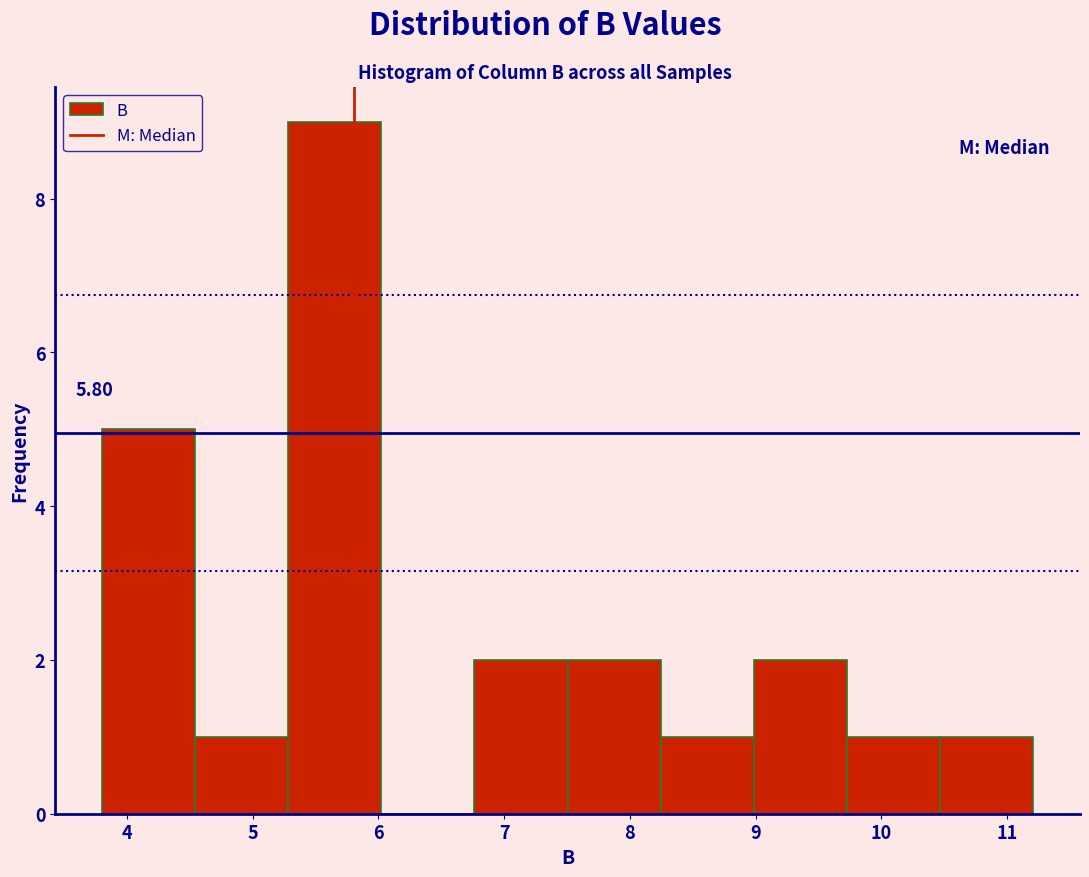

Over which range of the x-axis is the bar tallest?

5.3 to 6.0